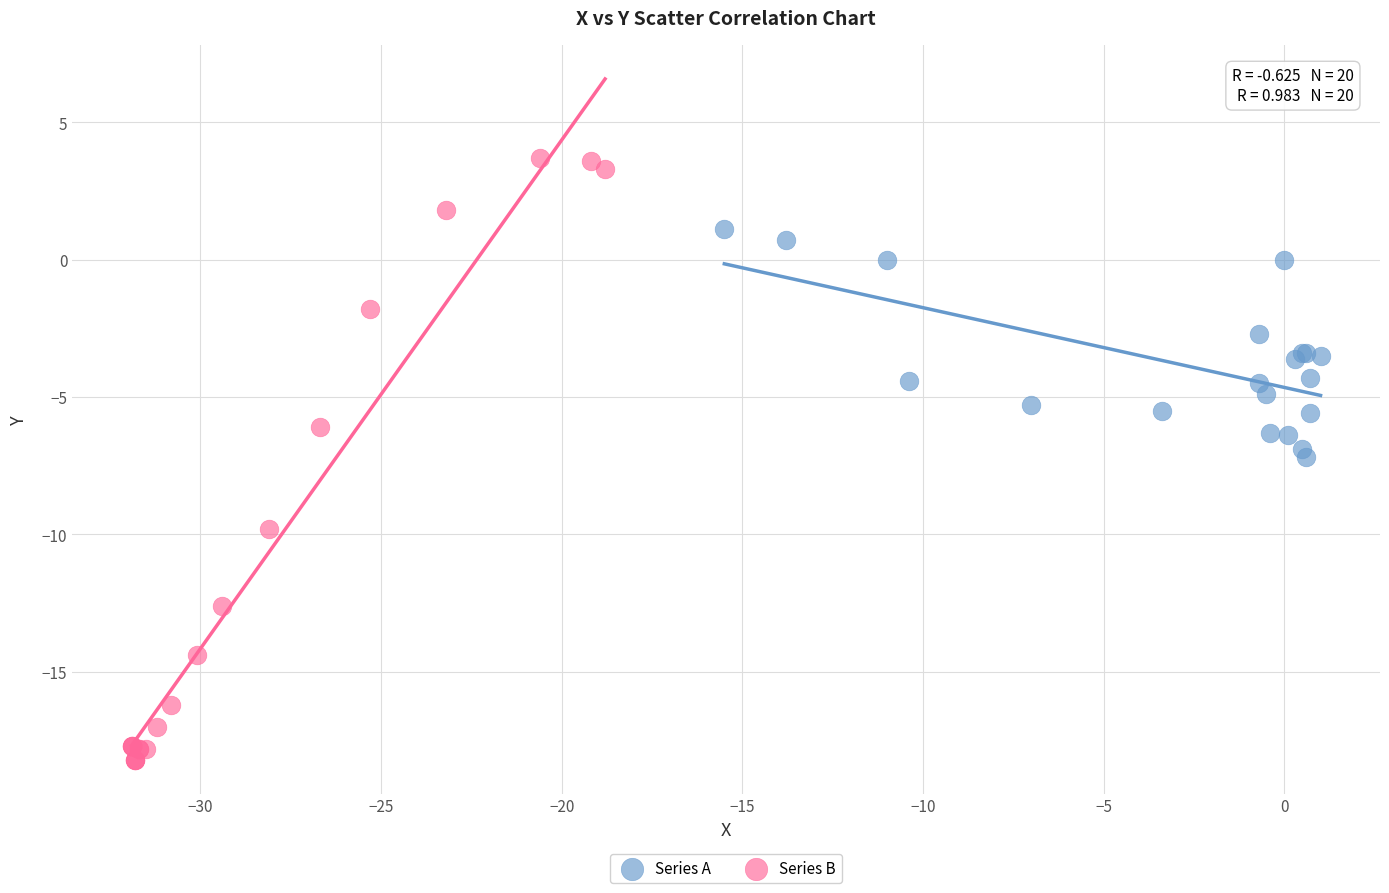

Which series reaches the maximum Y coordinate?

Series B